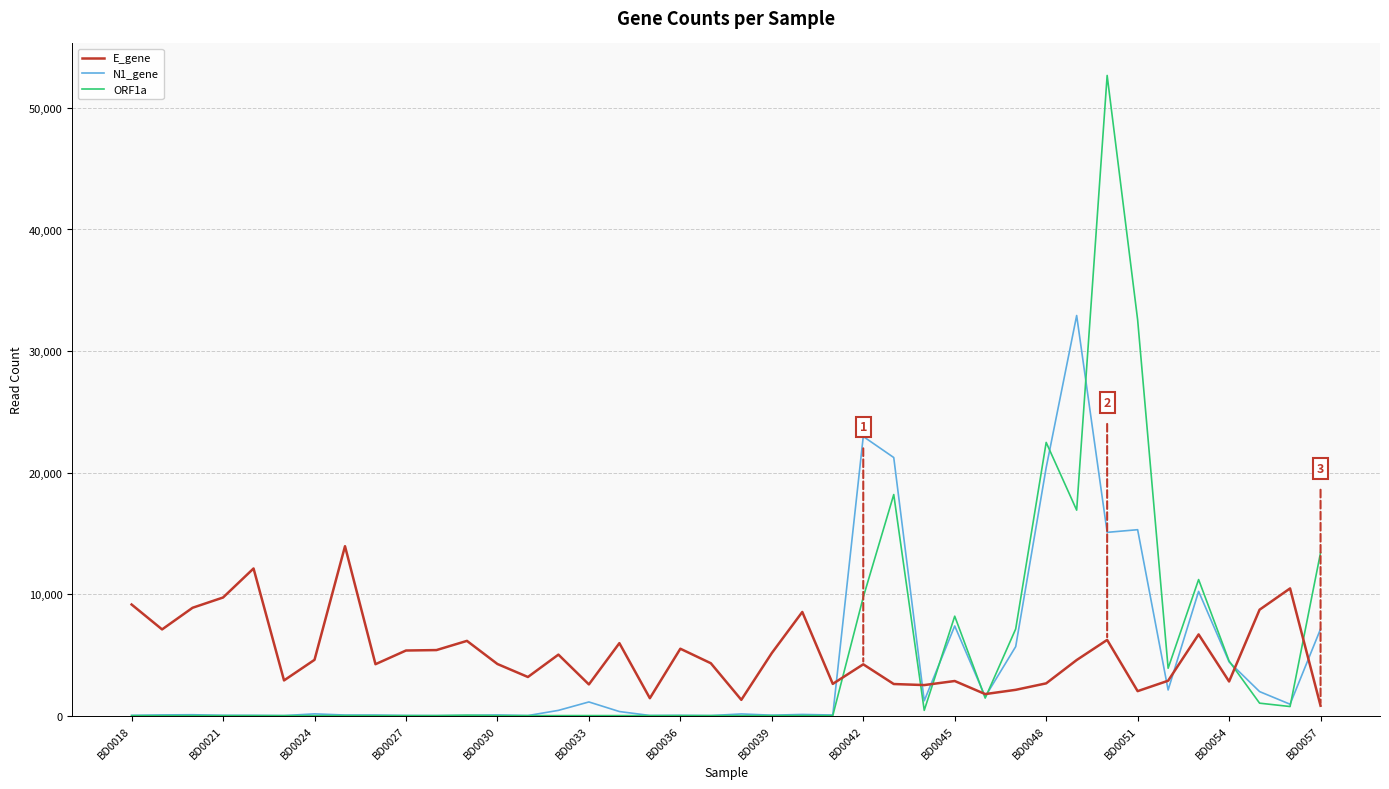

Which series has the widest spread of values?

ORF1a